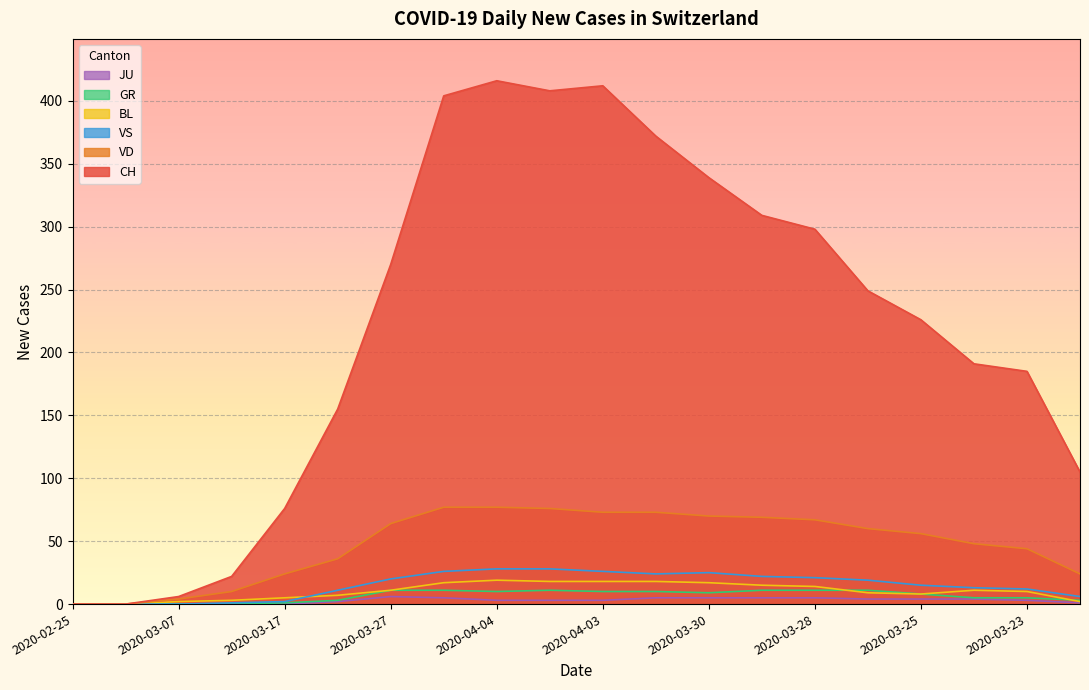

How many lines are shown in the chart?

6